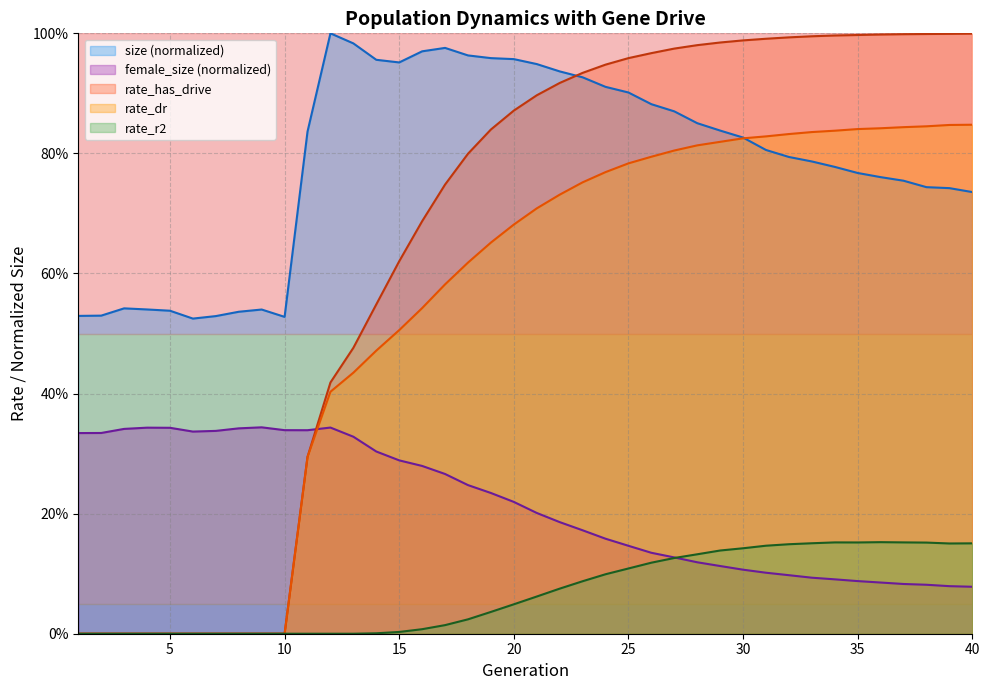

Is the value of rate_r2 at 16 greater than the value of rate_has_drive at 29?

No